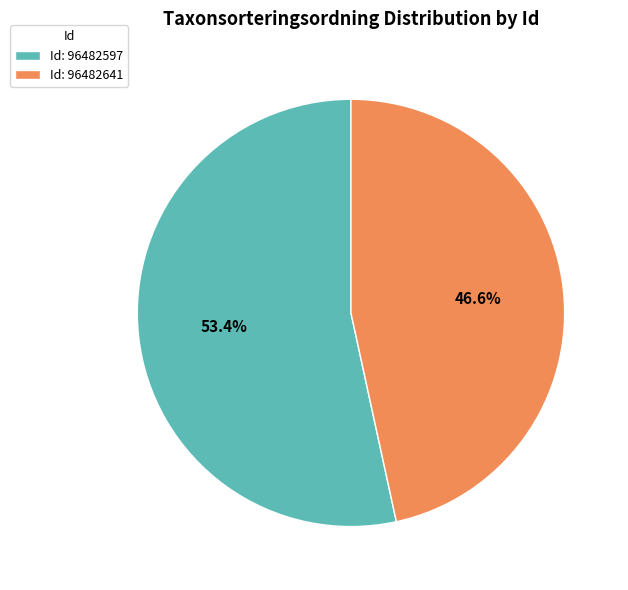

What percentage do Id: 96482597 and Id: 96482641 together represent?

100.0%